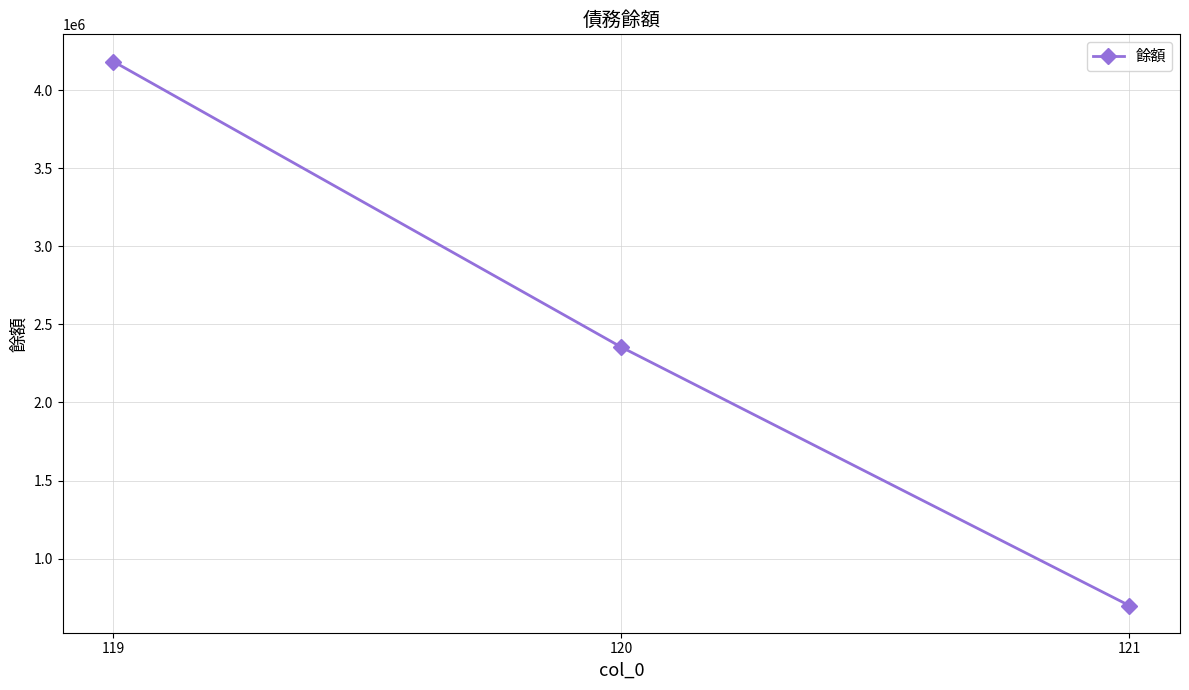

The value at 121 is 700000. True or false?

True